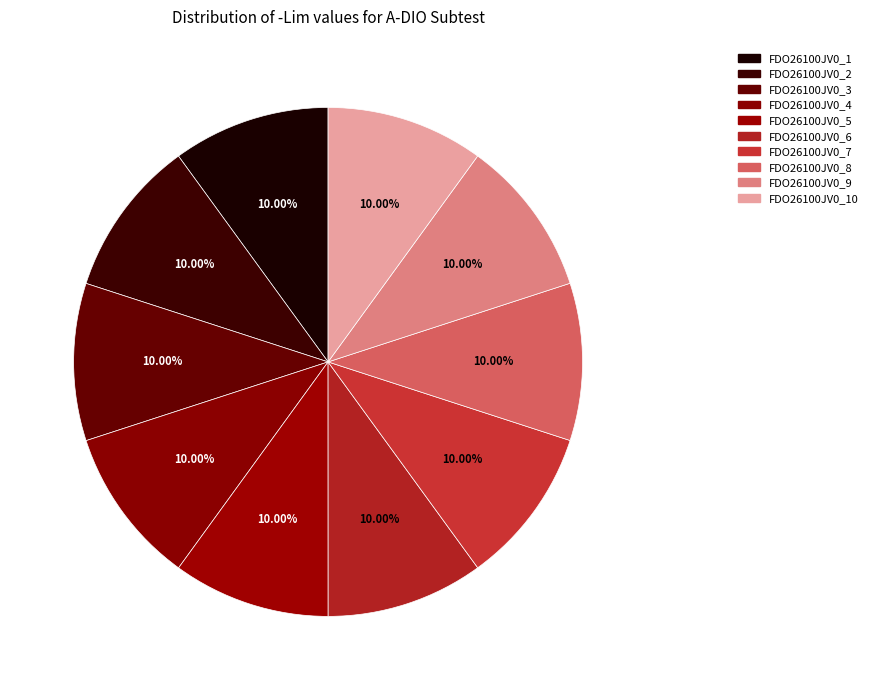

How many segments does this pie chart have?

10